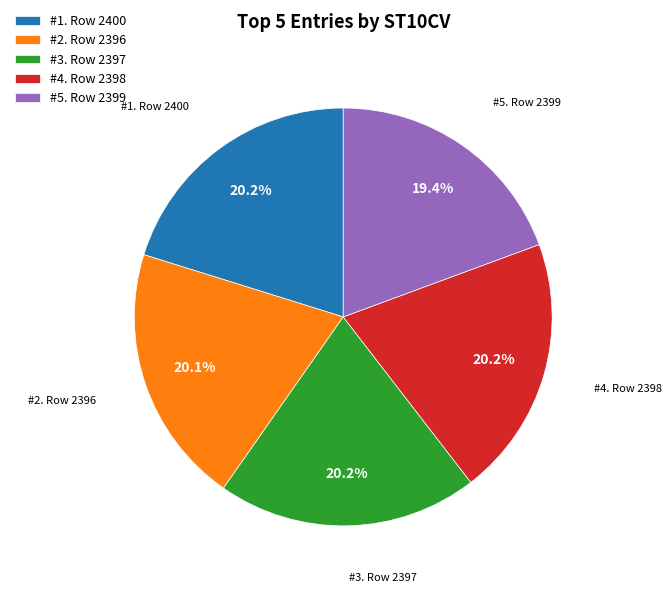

Is #4. Row 2398 the majority of the pie?

No